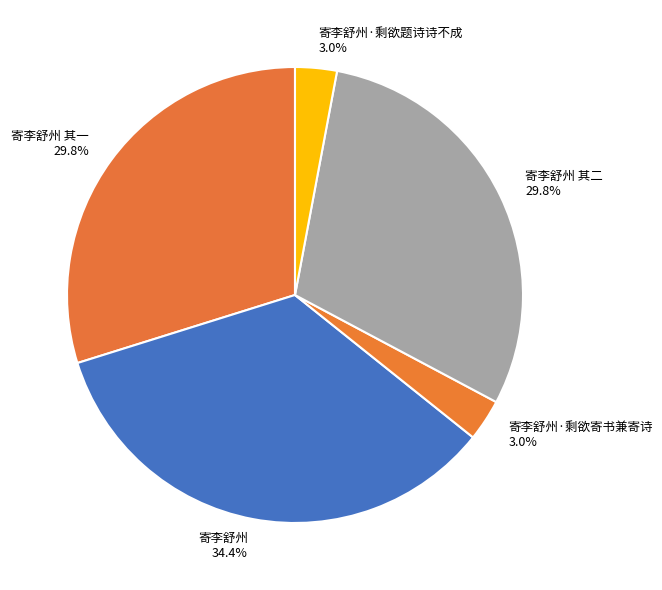

What percentage is the 寄李舒州 slice, to the nearest percent?

34%